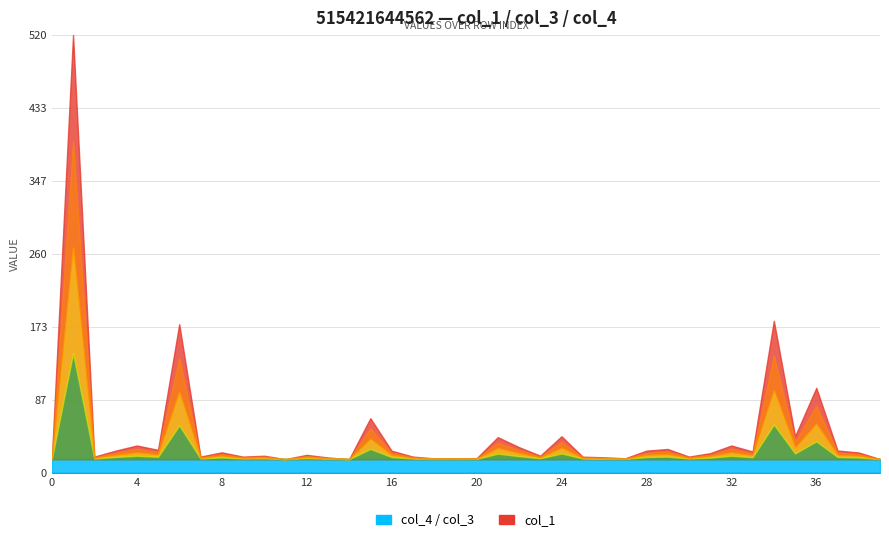

What is the average value of the col_3 series?

16.0